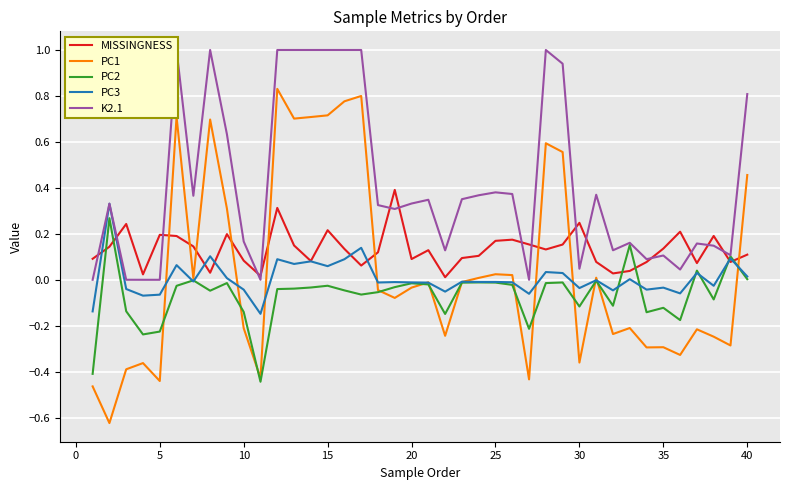

True or false: MISSINGNESS and PC1 intersect in this chart.

True